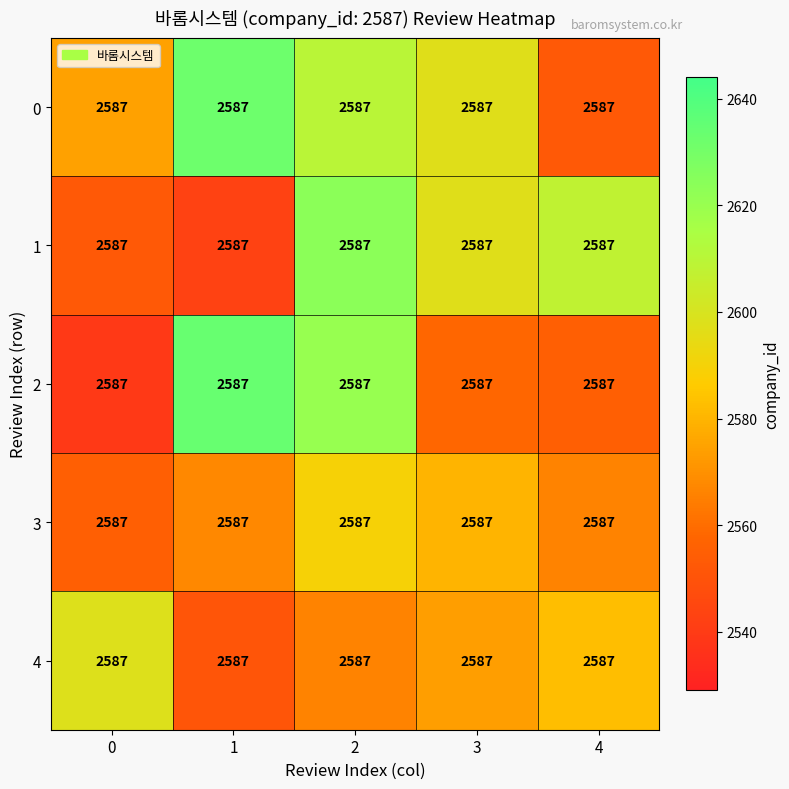

Reading right to left, extract all data points from this chart.

0: 4=2587.0	3=2587.0	2=2587.0	1=2587.0	0=2587.0
1: 4=2587.0	3=2587.0	2=2587.0	1=2587.0	0=2587.0
2: 4=2587.0	3=2587.0	2=2587.0	1=2587.0	0=2587.0
3: 4=2587.0	3=2587.0	2=2587.0	1=2587.0	0=2587.0
4: 4=2587.0	3=2587.0	2=2587.0	1=2587.0	0=2587.0